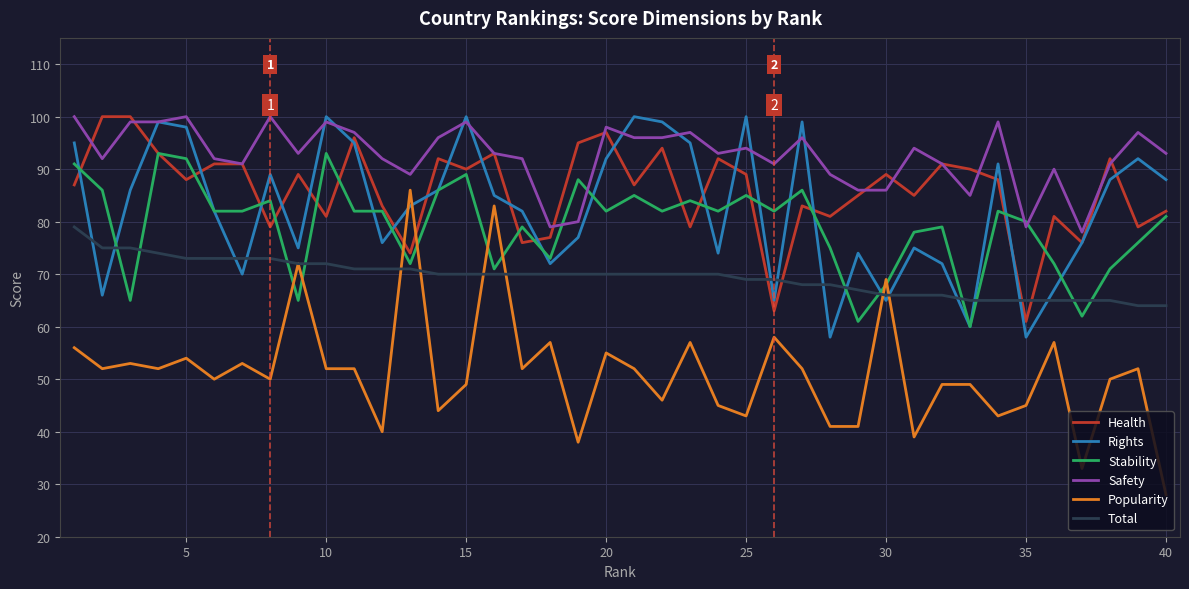

True or false: Safety and Popularity intersect in this chart.

False